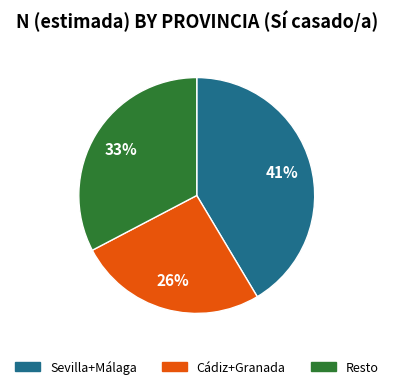

Is there any slice that represents more than half of the pie?

No